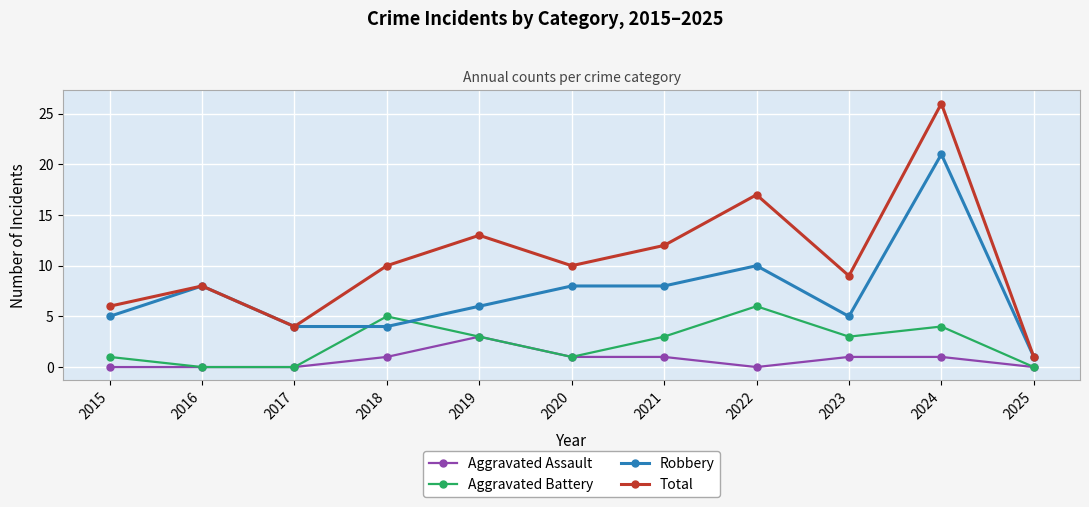

Does the chart have visible grid lines?

Yes